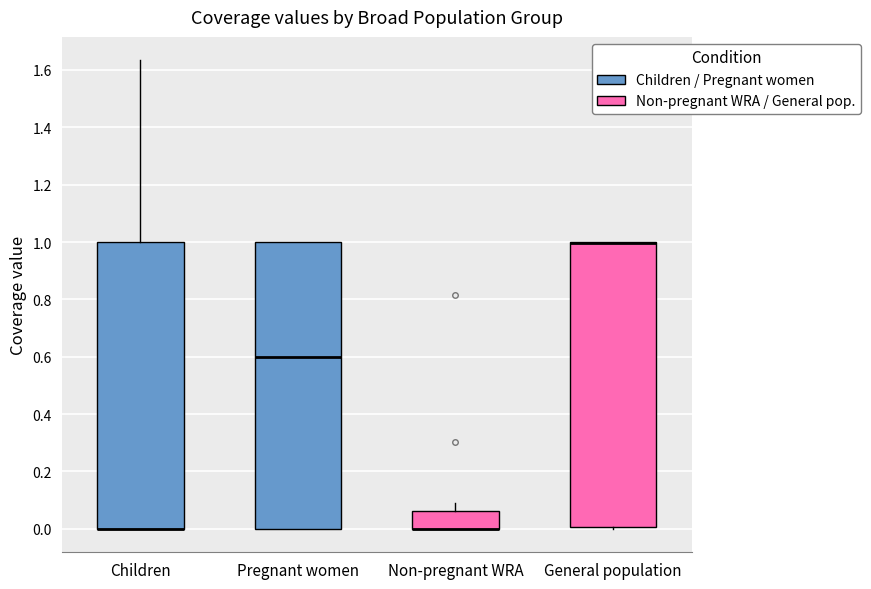

Where does the upper whisker of the box for Children end on the y-axis? The values are not printed on the chart, so give them approximately, as read against the axis.

1.64